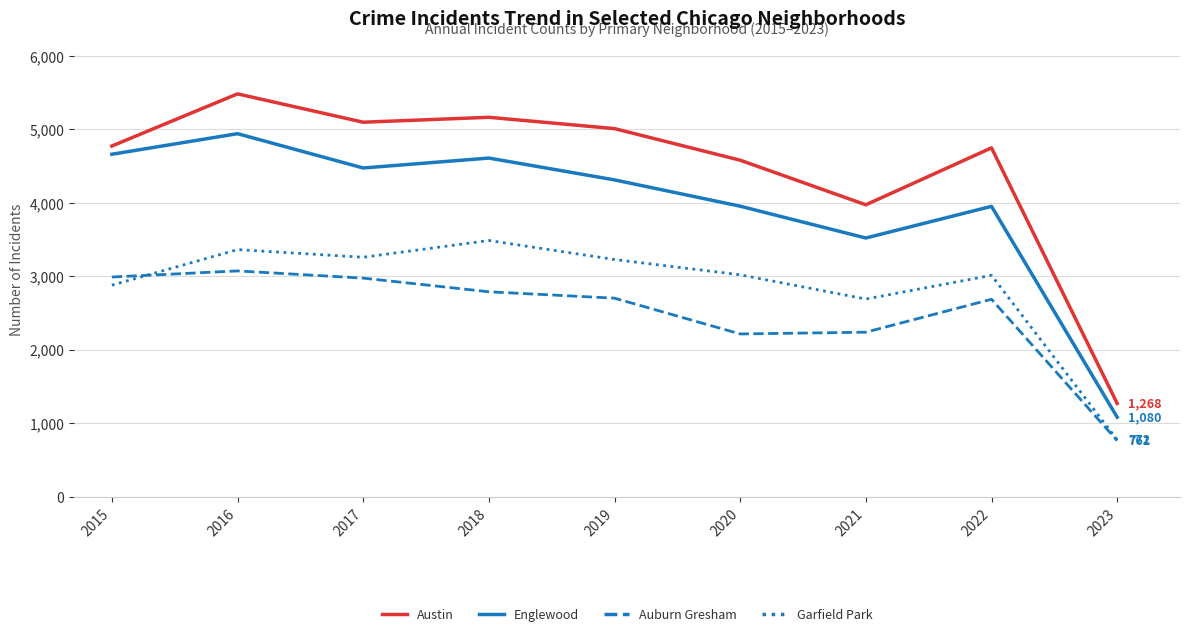

At how many categories does at least one series exceed 2669?

8